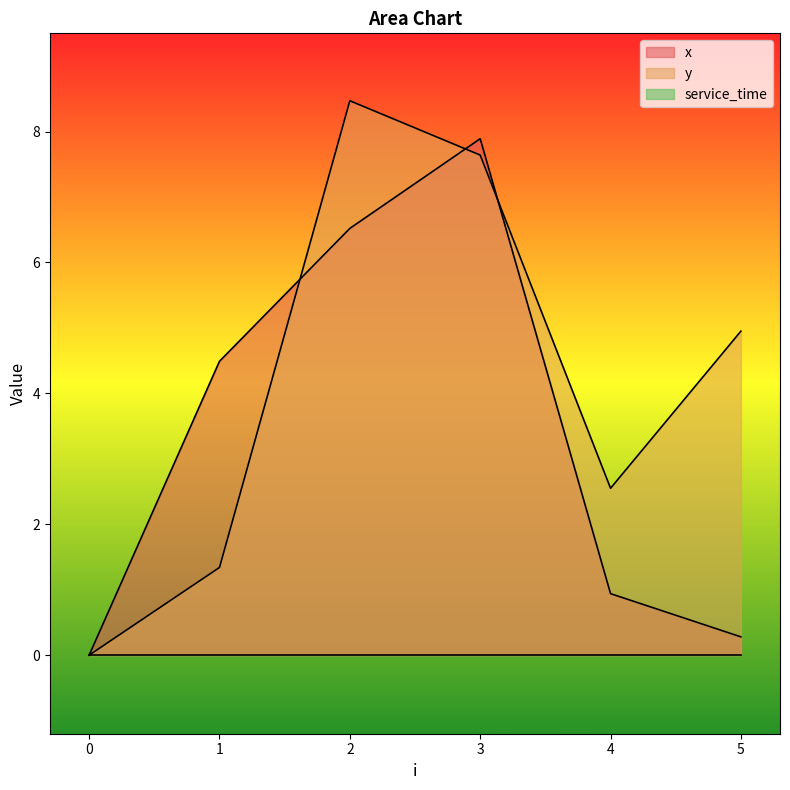

What is the greatest value displayed?

8.5